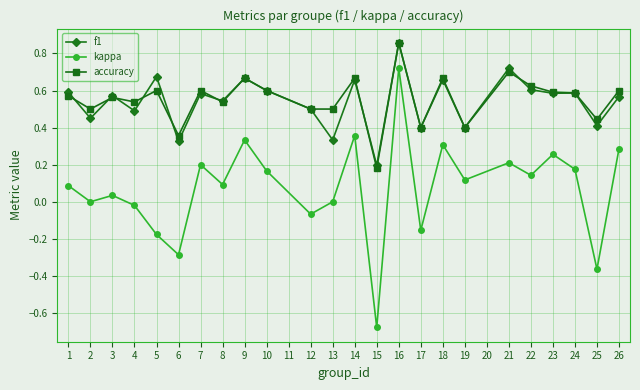

In kappa, how many points are lower than both neighbors (excluding endpoints)?

9